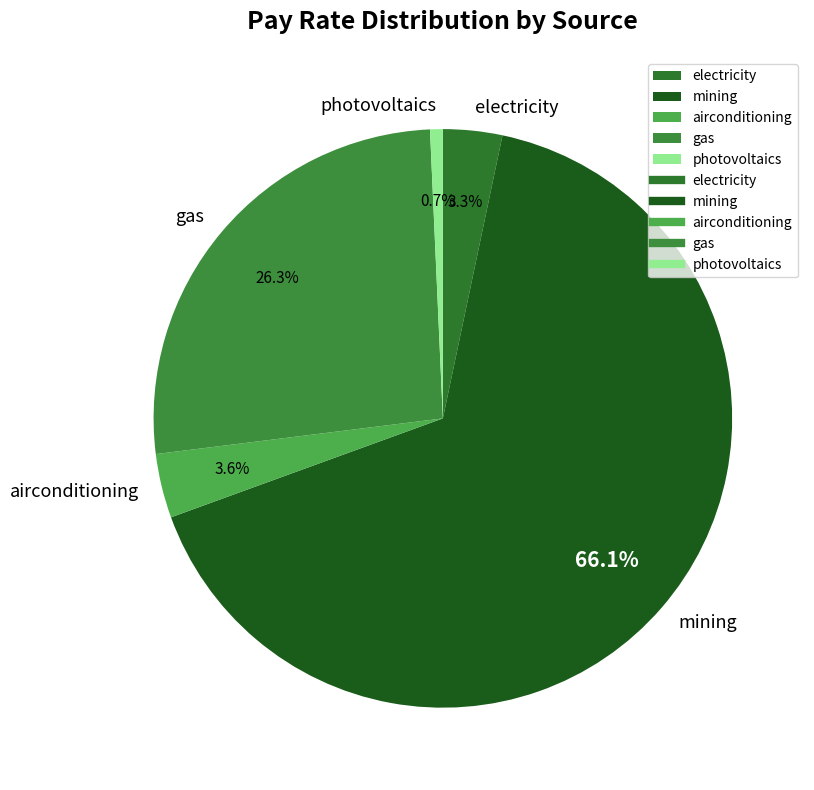

What is the ratio of the value at photovoltaics to the value at electricity?

0.2